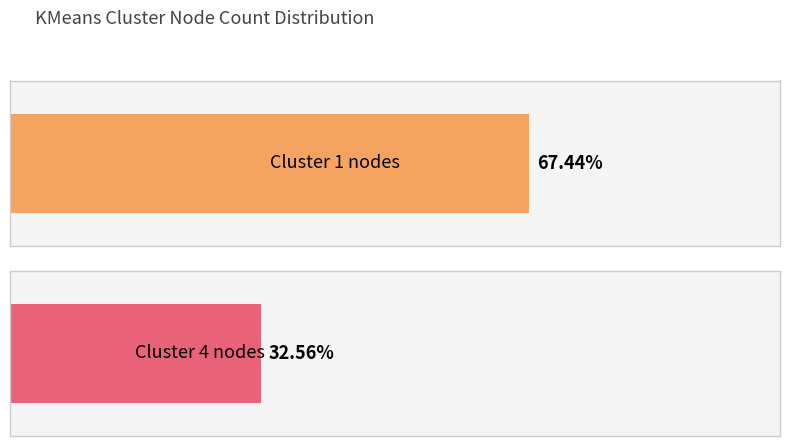

Count the number of data series in this chart.

1